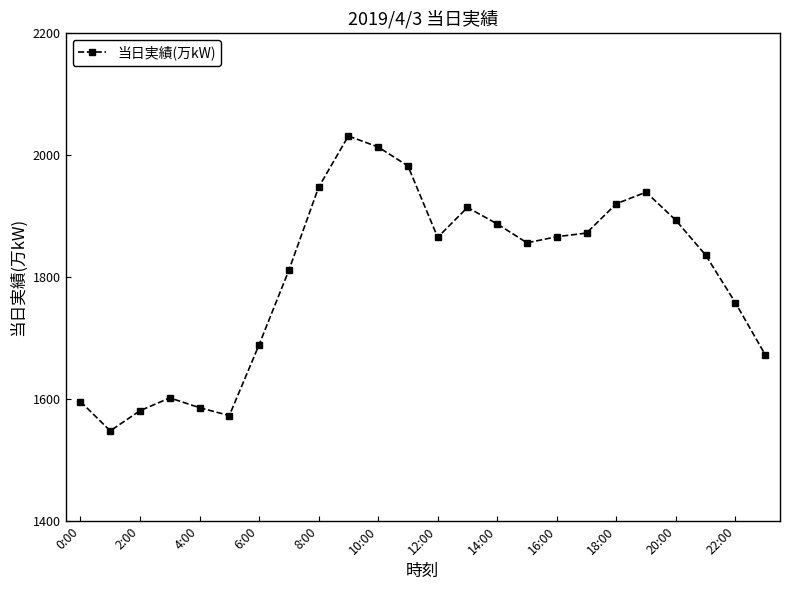

What is the difference between the second highest and minimum values?

465